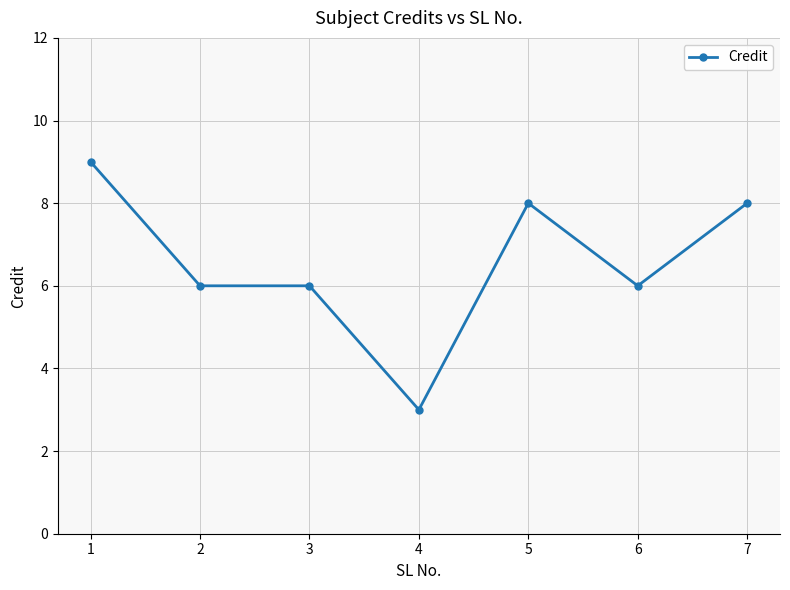

What is the smallest value displayed?

3